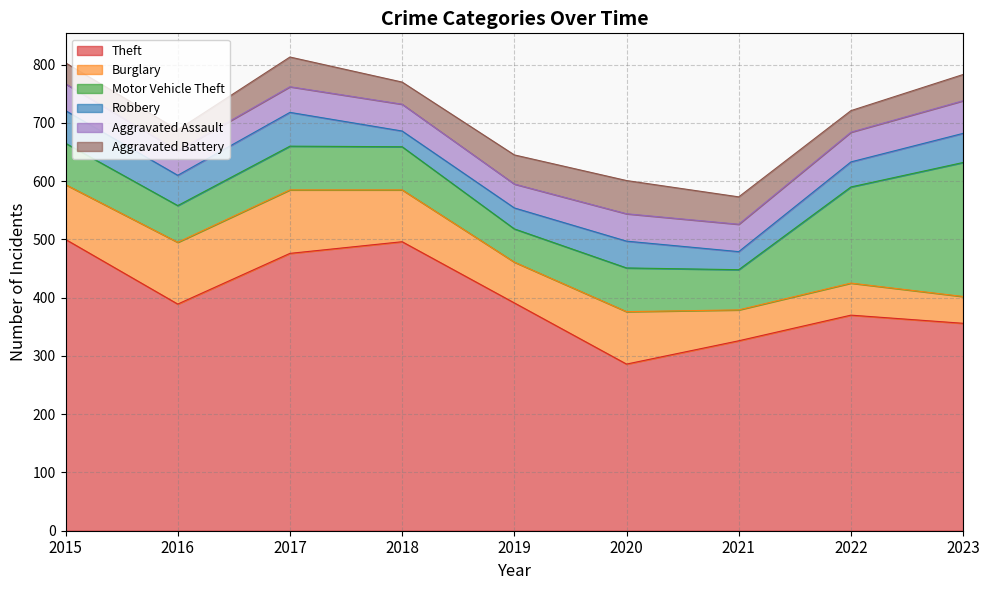

How many interior local valleys does the Aggravated Battery series have?

2